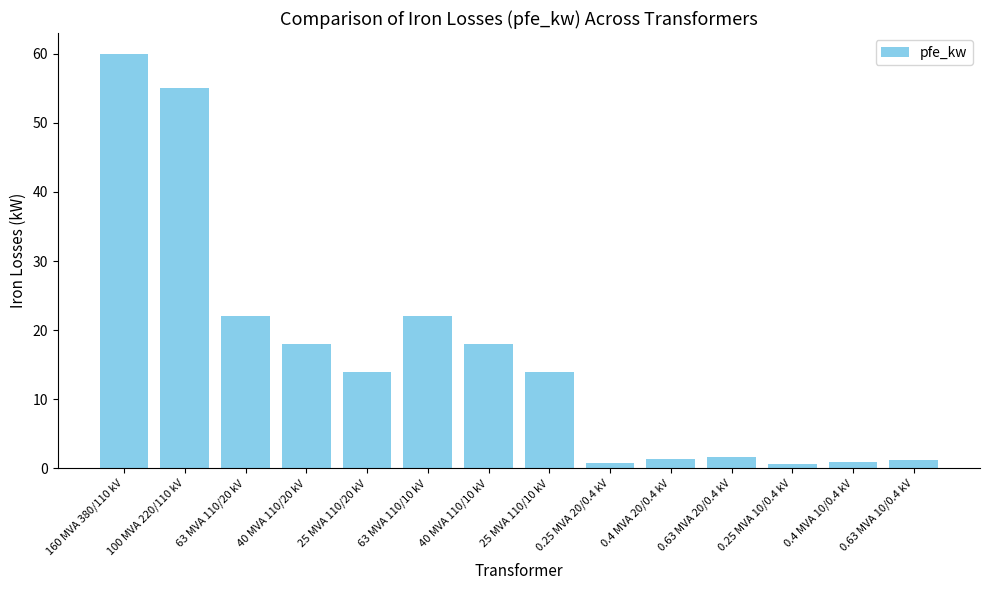

What is the average value?

16.4